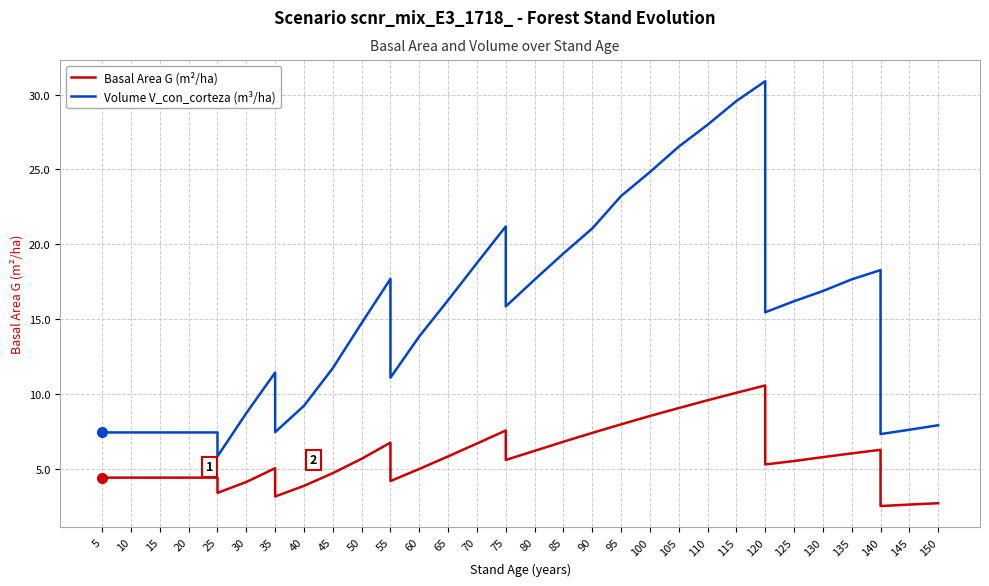

What is the value of the Volume V_con_corteza (m³/ha) point at the 10th from the left?

9.2